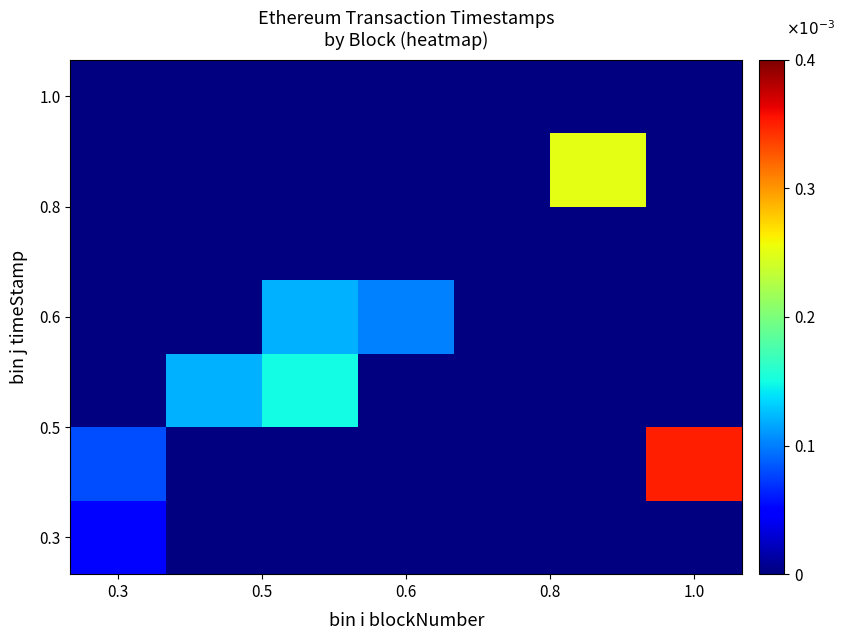

How many data points does each series have?

7